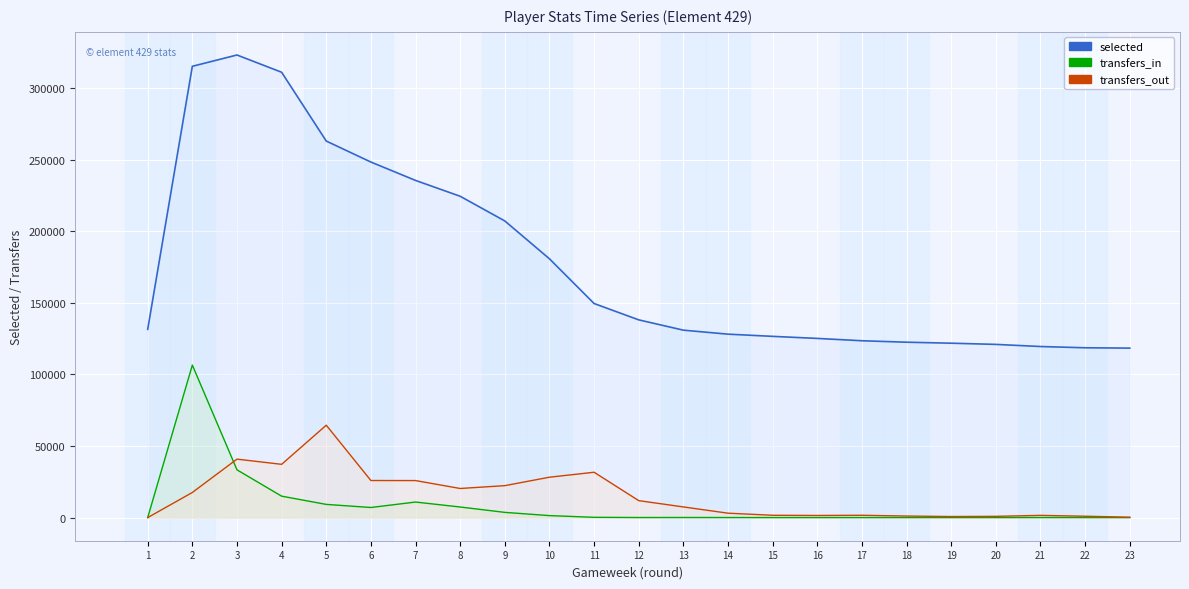

Reading left to right, list all the values displayed in this chart.

selected_line: 1=131488	2=315239	3=323134	4=311088	5=263017	6=248357	7=235521	8=224452	9=207207	10=180767	11=149533	12=138118	13=130925	14=128129	15=126599	16=125158	17=123528	18=122513	19=121825	20=120983	21=119496	22=118619	23=118390
transfers_in_line: 1=0	2=106532	3=33356	4=14974	5=9216	6=7060	7=10862	8=7401	9=3644	10=1393	11=197	12=51	13=69	14=45	15=24	16=19	17=23	18=20	19=26	20=25	21=46	22=30	23=17
transfers_out_line: 1=0	2=17545	3=40837	4=37211	5=64541	6=25897	7=25859	8=20334	9=22314	10=28213	11=31677	12=11847	13=7443	14=3077	15=1621	16=1484	17=1621	18=1081	19=733	20=873	21=1549	22=951	23=283